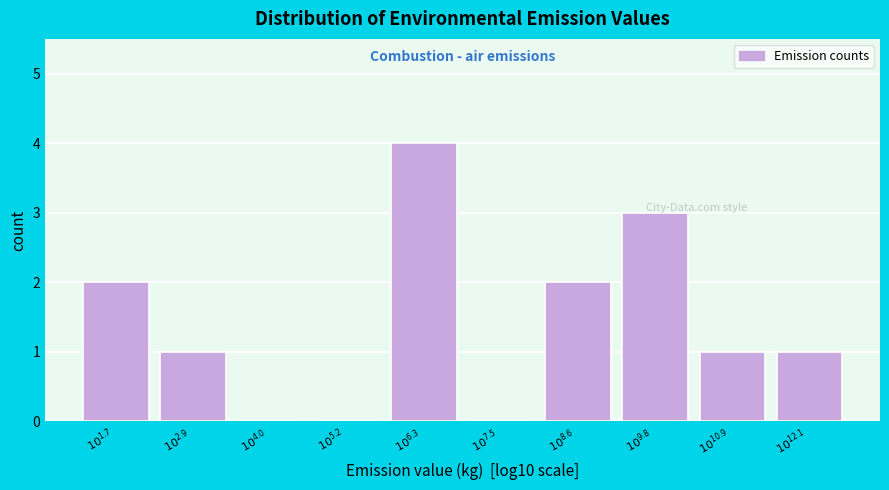

What is the maximum value shown in the chart?

4